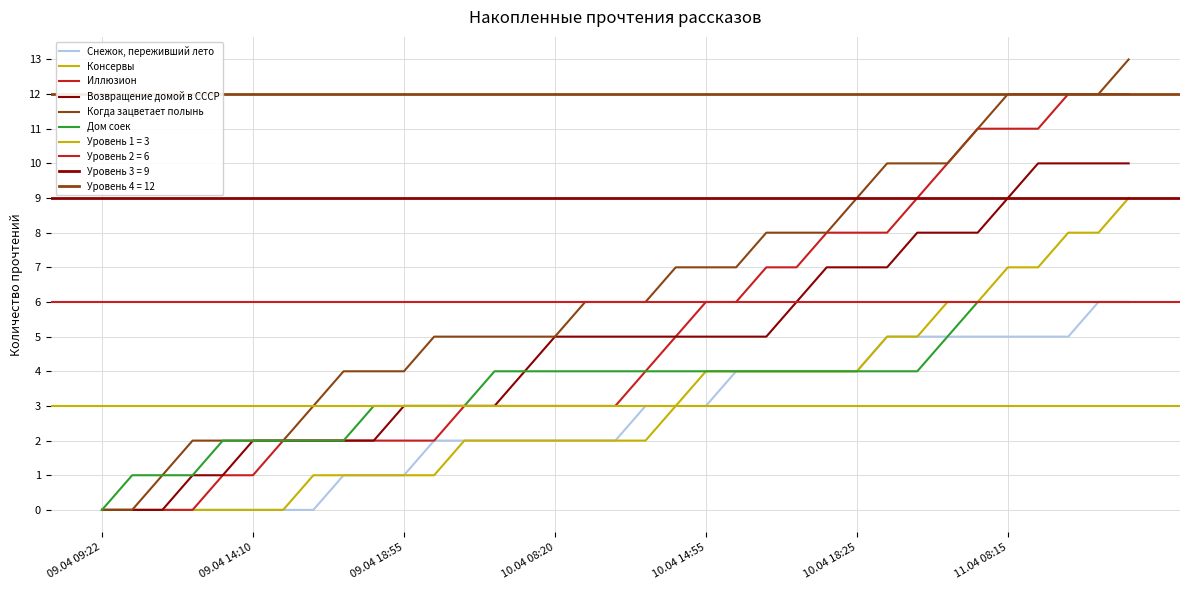

Rank the series by their maximum value, from lowest to highest.

Снежок, переживший лето, Дом соек, Консервы, Возвращение домой в СССР, Иллюзион, Когда зацветает полынь